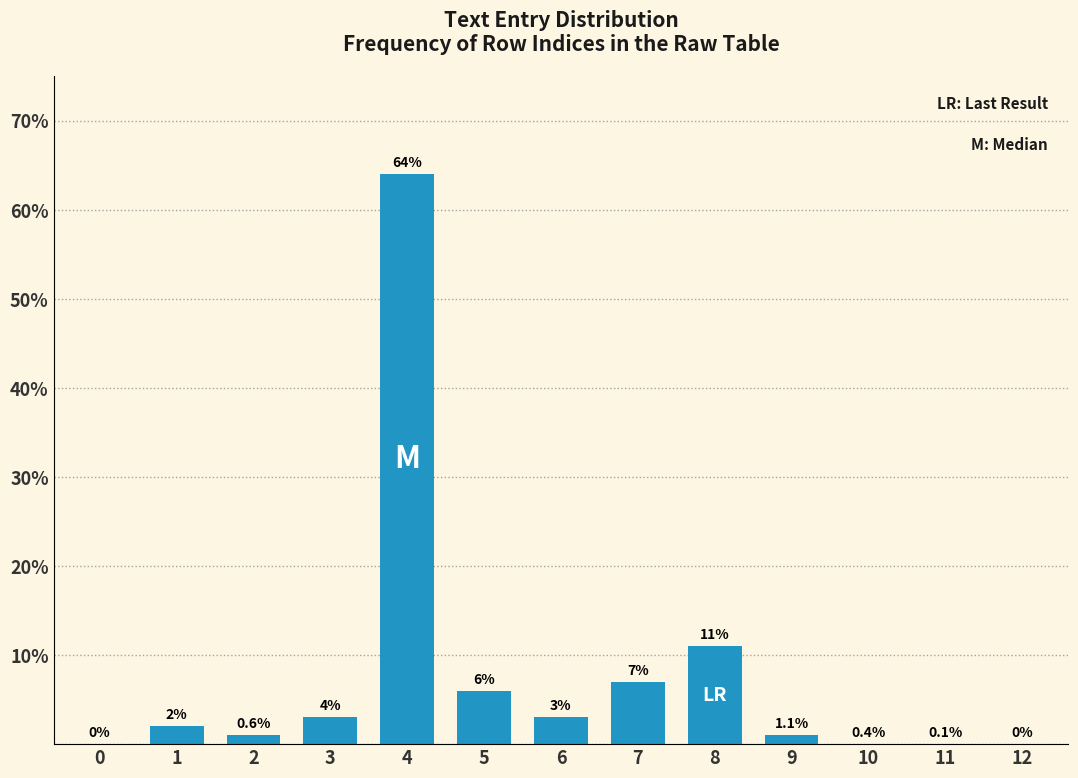

Reading left to right, what are all the values shown in this chart?

0=0	1=2	2=1	3=3	4=64	5=6	6=3	7=7	8=11	9=1	10=0	11=0	12=0